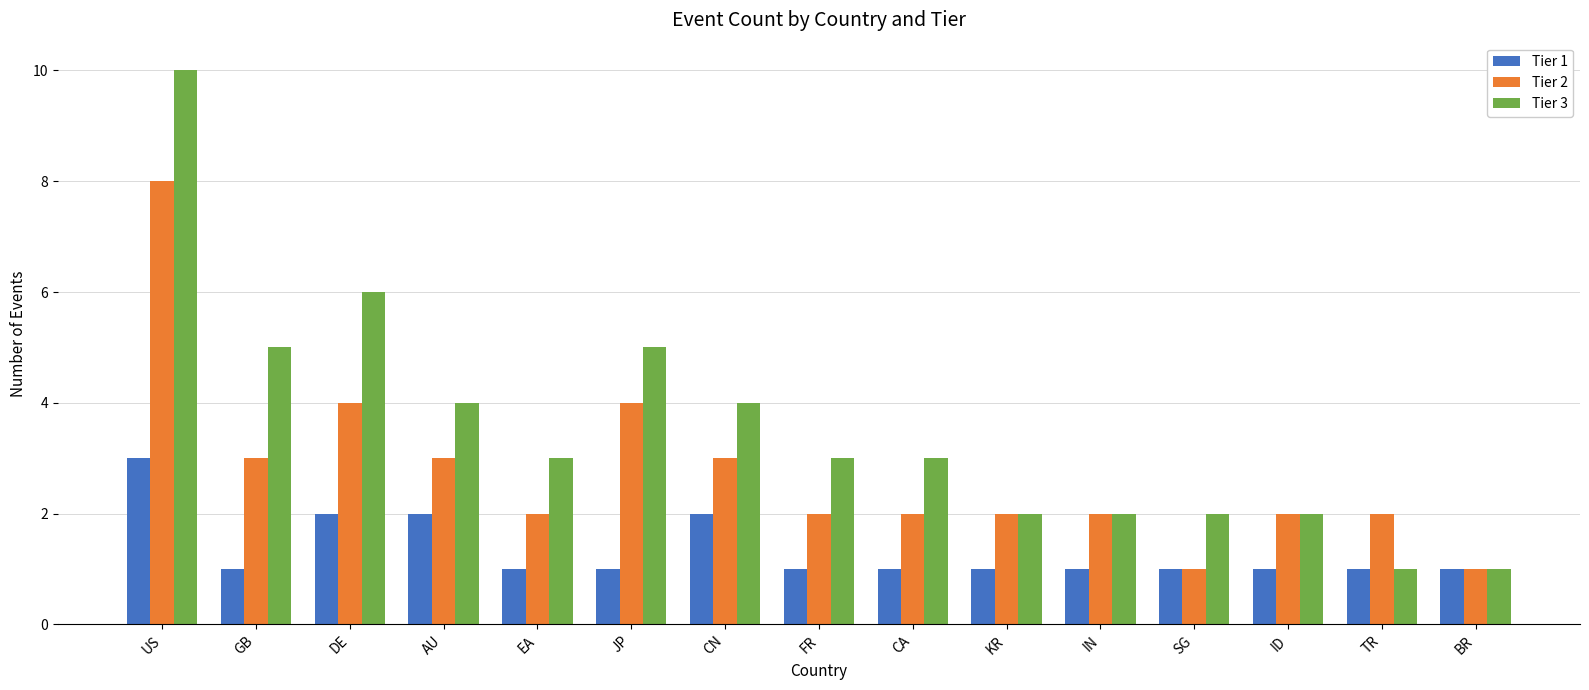

What is the spread (max minus min) of values at IN?

1